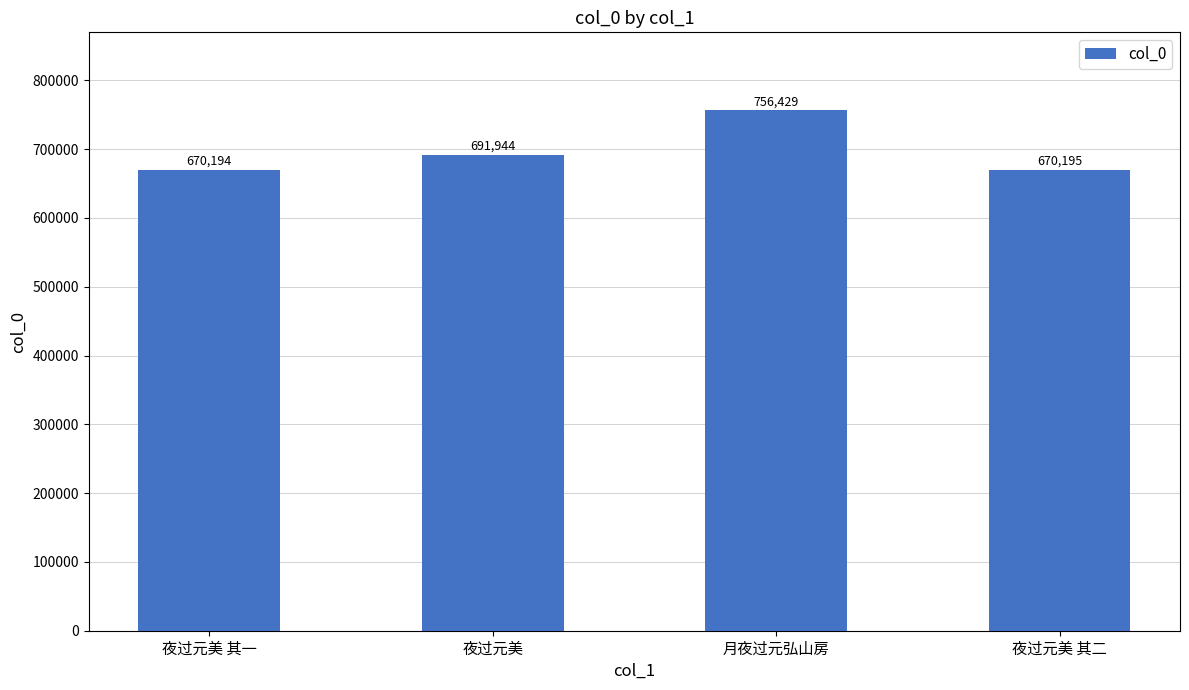

What is the ratio of the value at 夜过元美 其二 to the value at 夜过元美 其一?

1.0